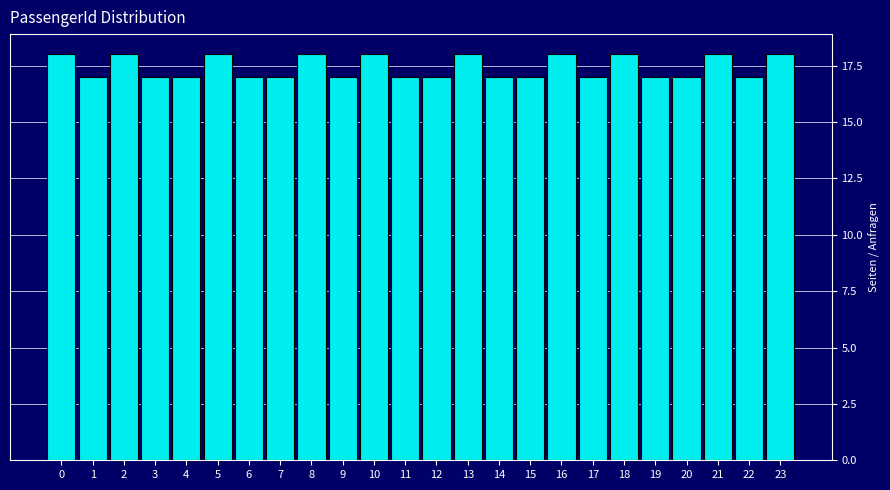

Reading right to left, what are all the values shown in this chart?

18	17	18	17	17	18	17	18	17	17	18	17	17	18	17	18	17	17	18	17	17	18	17	18